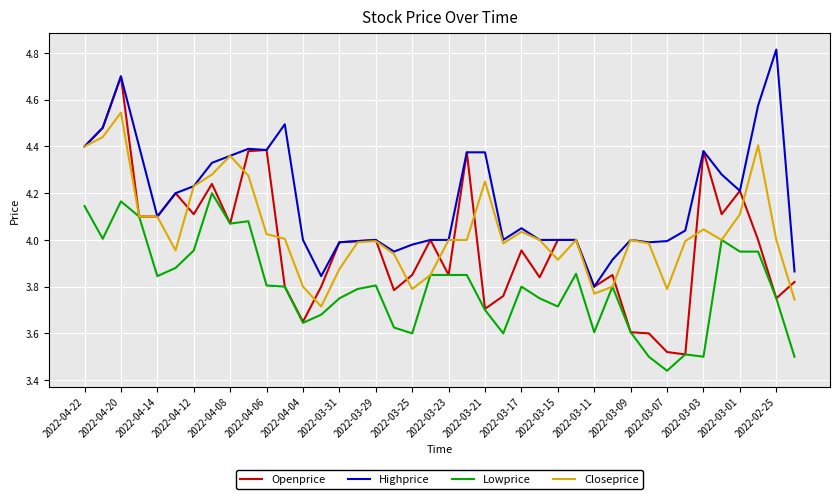

What is the highest value of the Openprice series?

4.7